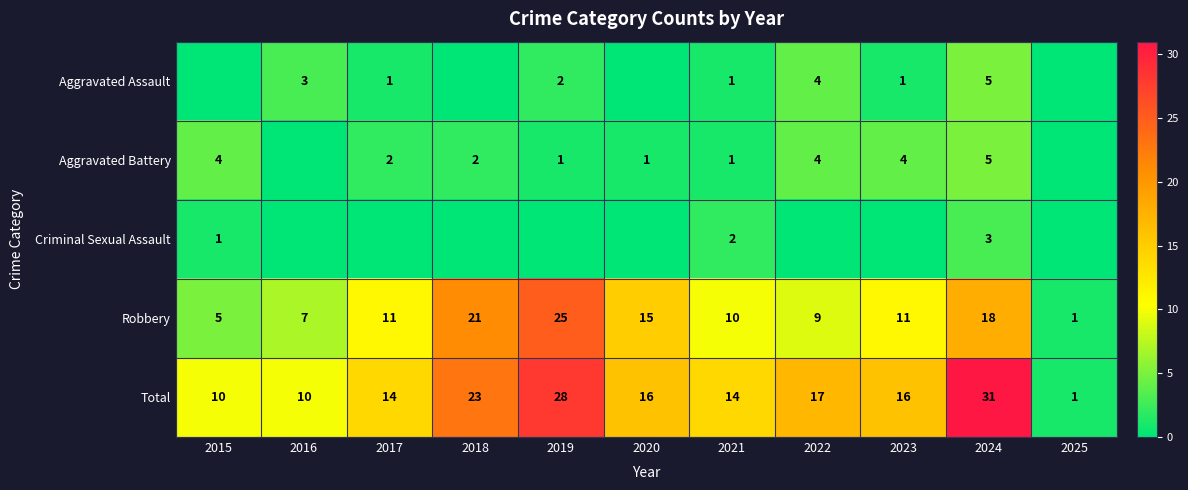

How many Aggravated Assault values are between 0 and 3?

9